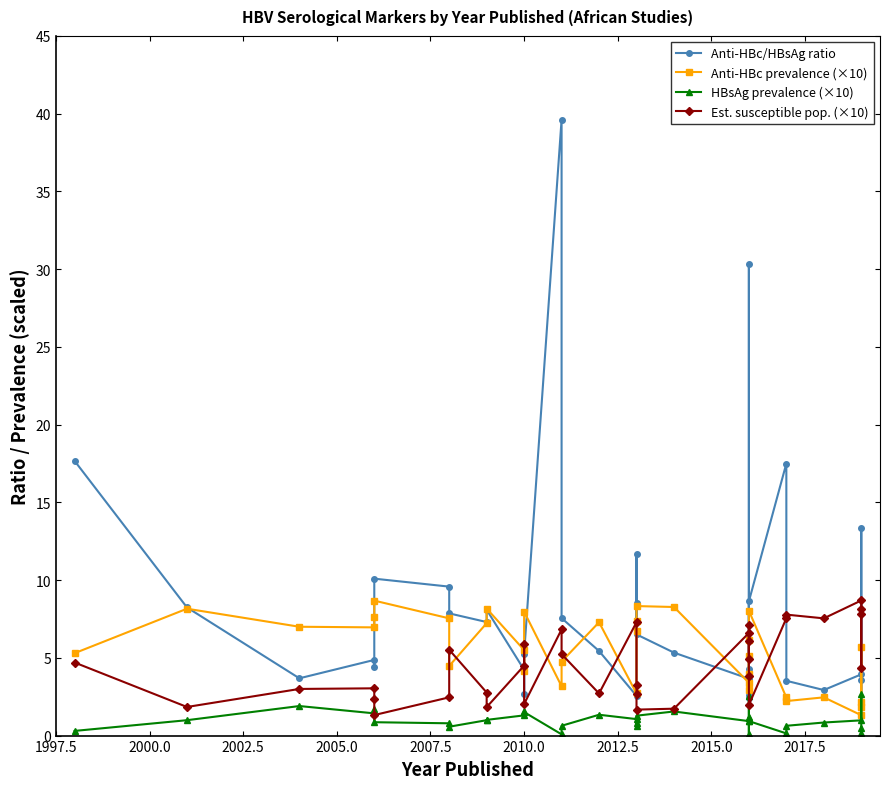

How many values in the Est. susceptible pop. (×10) series are below 4?

16